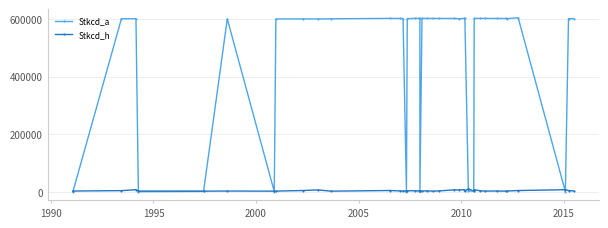

Which series has the widest spread of values?

Stkcd_a